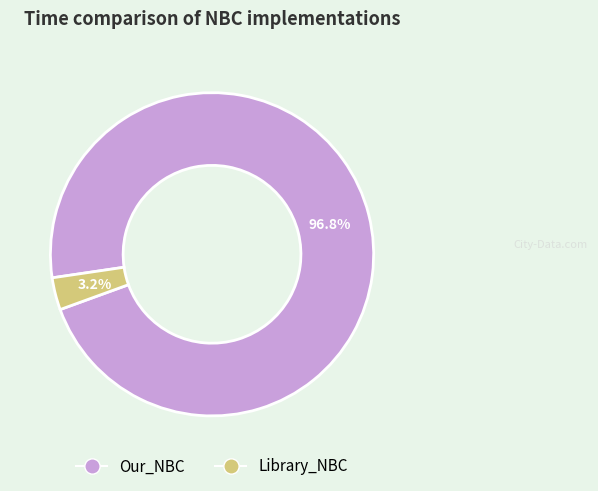

Count the number of slices in the pie.

2